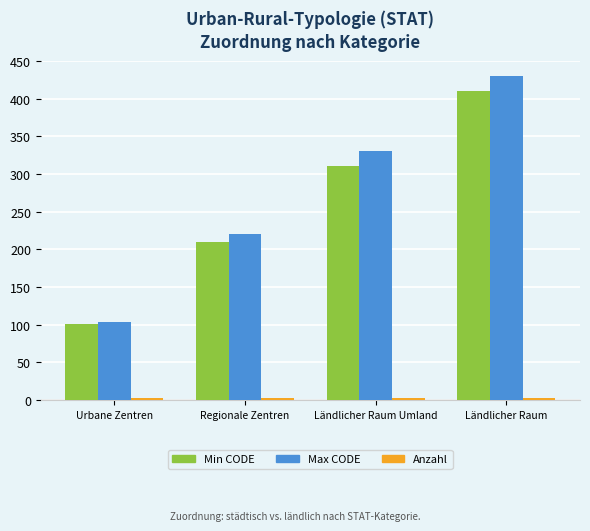

What is the difference between the highest and lowest values at Ländlicher Raum?

427